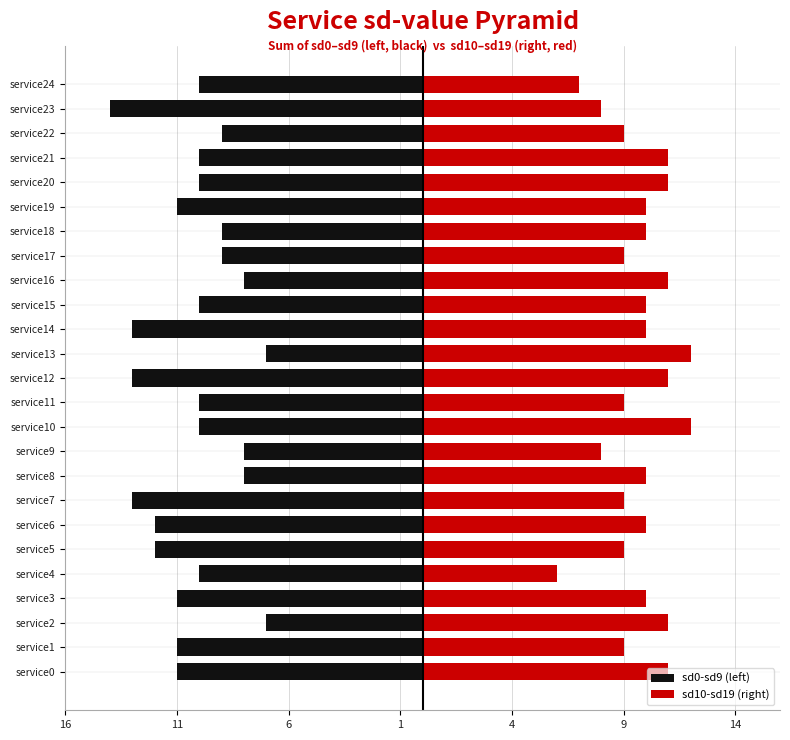

Are the bars horizontal?

Yes